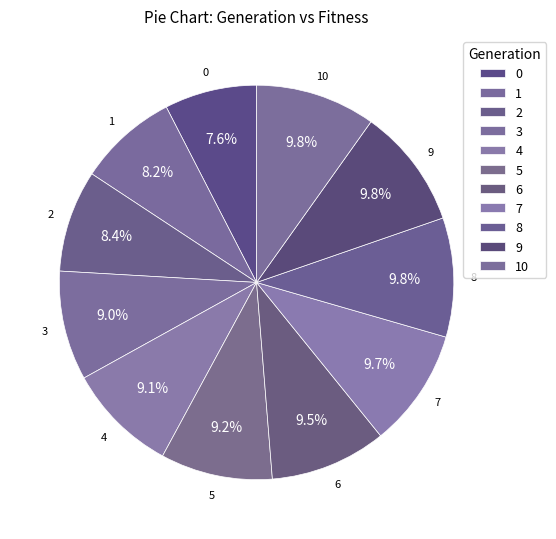

To the nearest percent, what is the combined percentage of 6 and 1?

18%